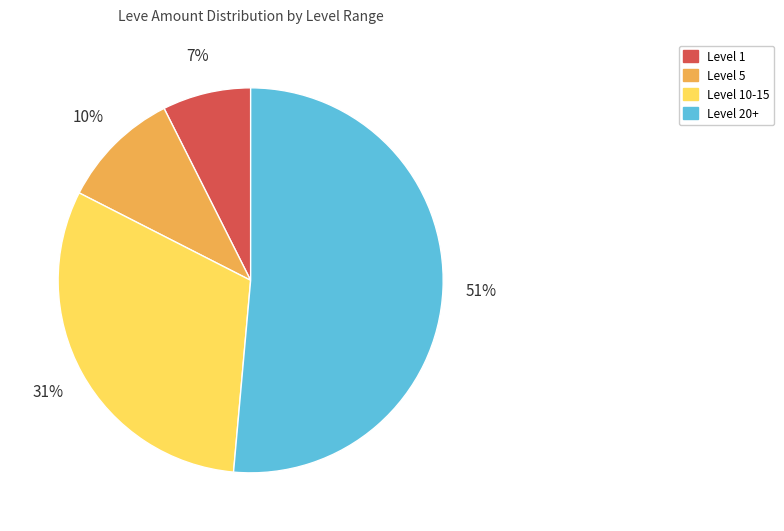

To the nearest percent, what is the combined percentage of Level 5 and Level 1?

17%